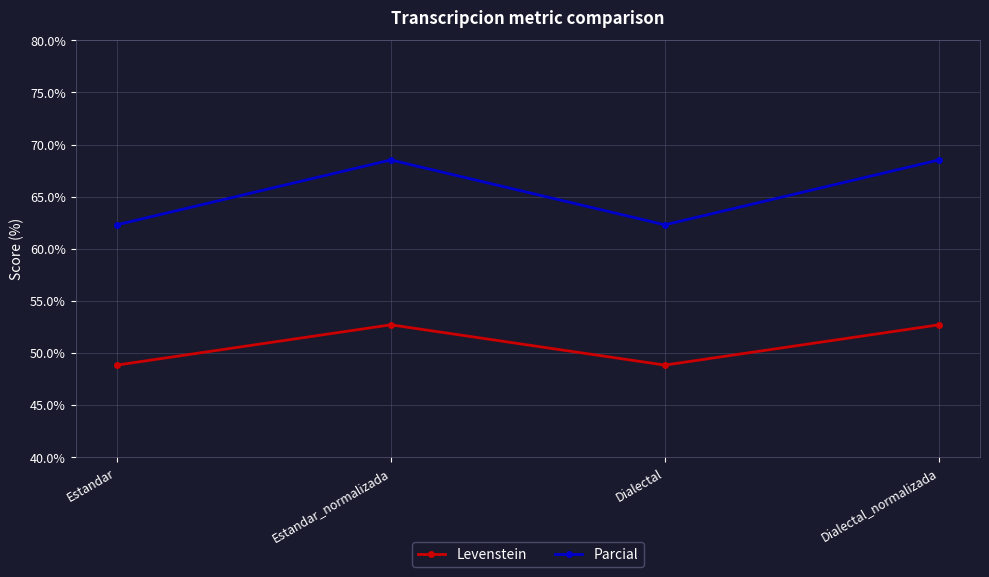

What is the spread (max minus min) of values at Estandar_normalizada?

15.8